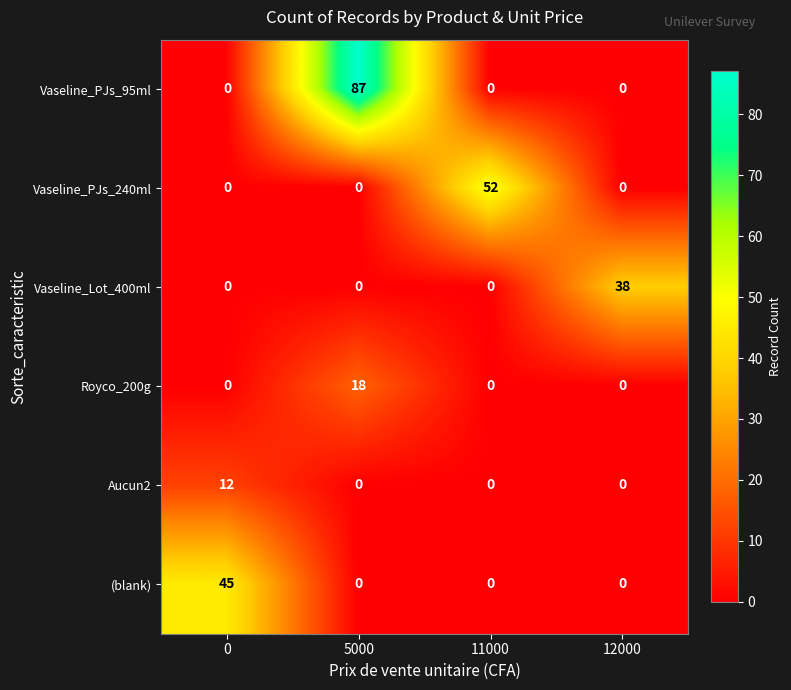

How many values in Vaseline_PJs_95ml are above zero?

1